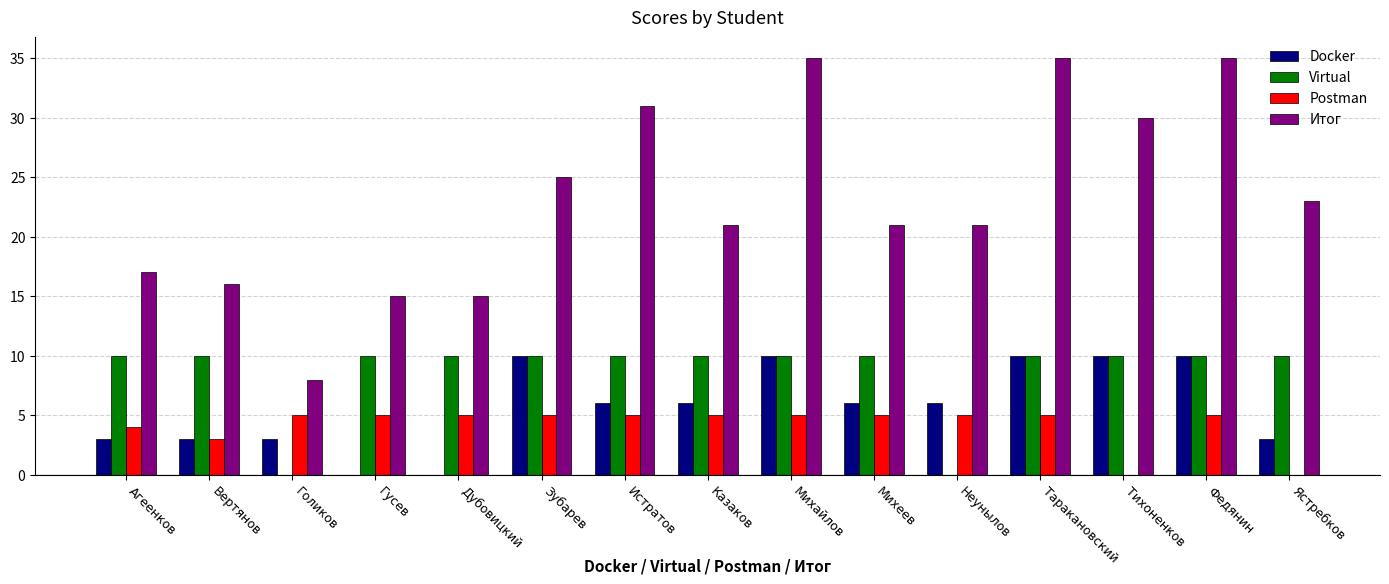

How many groups of bars are there?

15